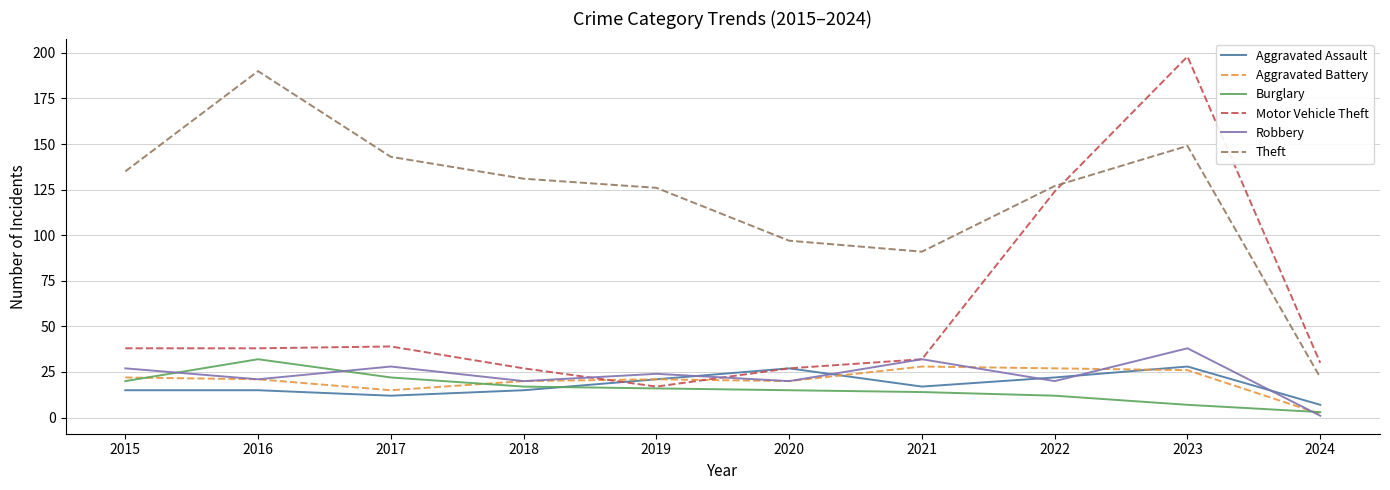

Between which two adjacent categories do Aggravated Battery and Motor Vehicle Theft first intersect?

2018 and 2019